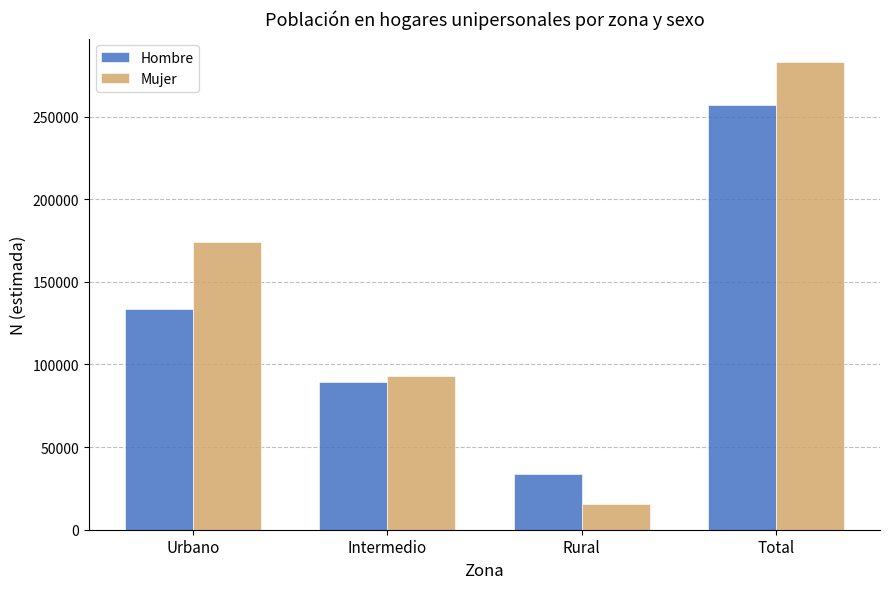

Where is Hombre nearest to the value 145526?

Urbano